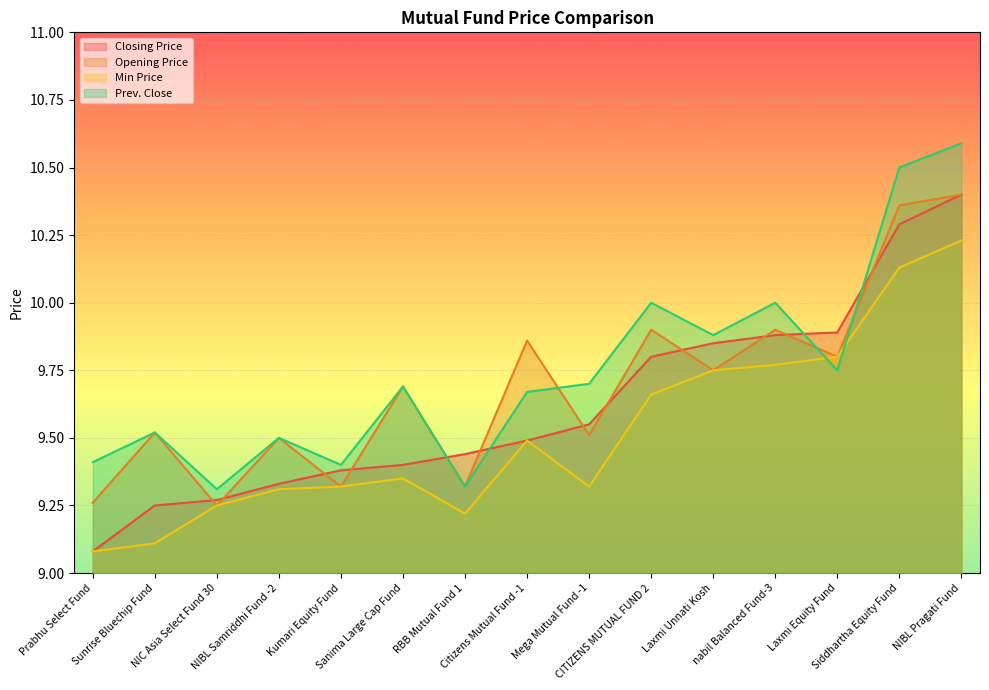

What is the highest value of the Closing Price series?

10.4